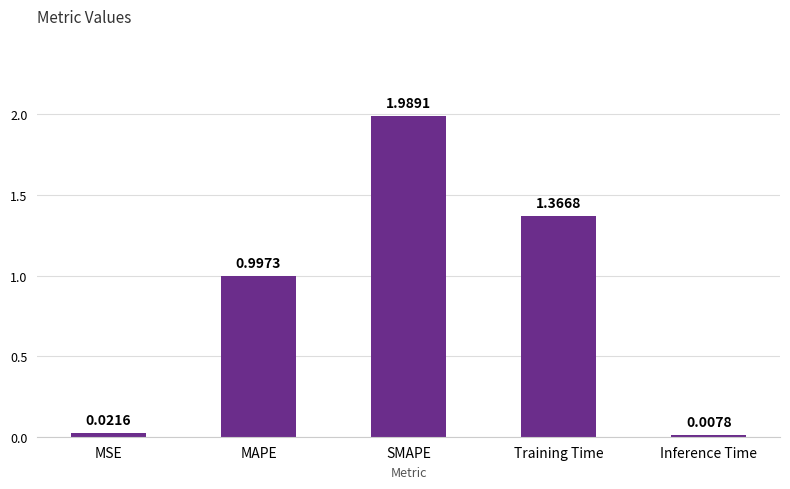

List the labels in order of value, smallest first.

Inference Time, MSE, MAPE, Training Time, SMAPE